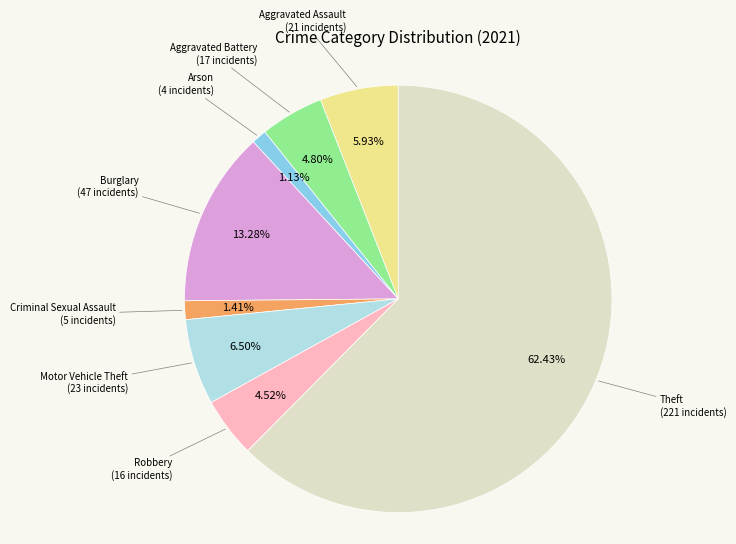

The Burglary slice represents 13% of the pie. True or false?

True